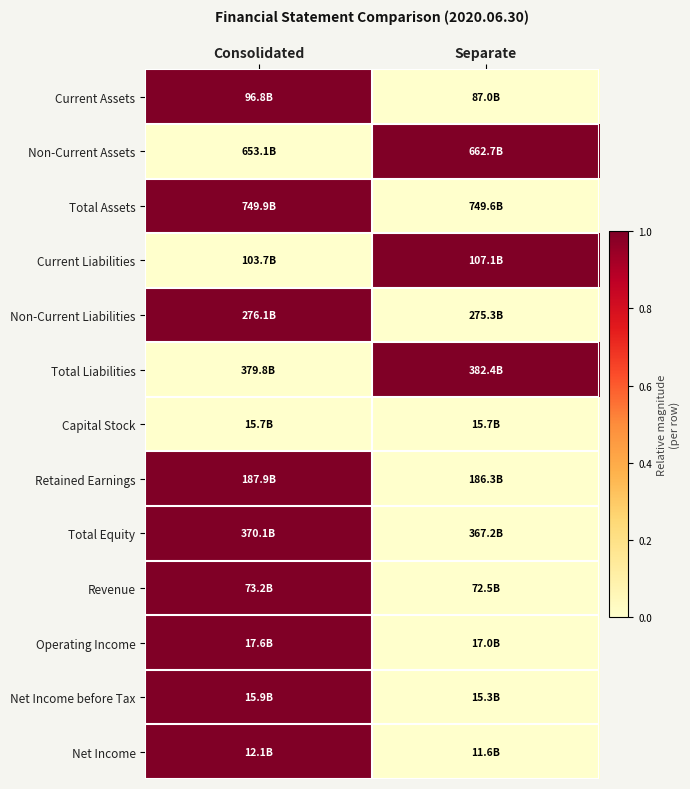

At how many categories does at least one series exceed 0?

2